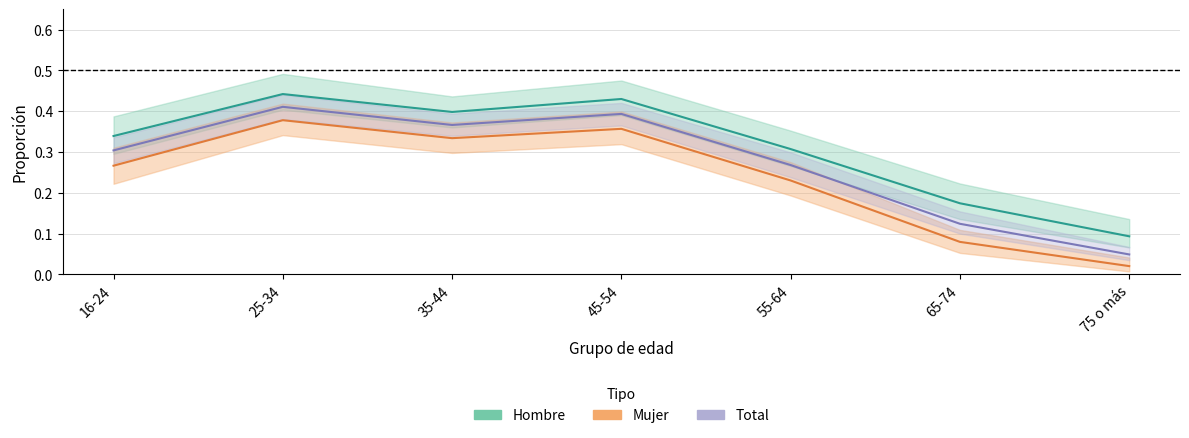

What is the spread (max minus min) of values at 25-34?

0.1